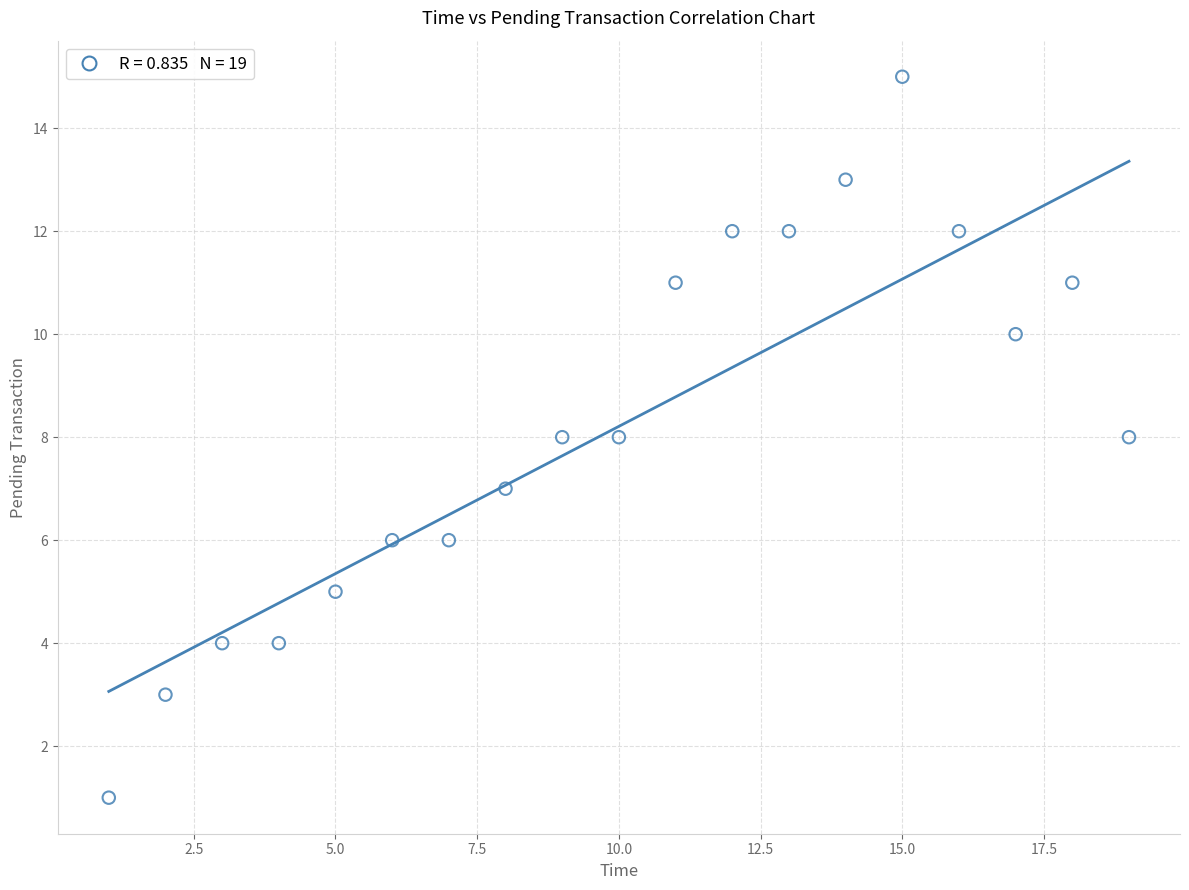

What is the range of X values (max minus min)?

18